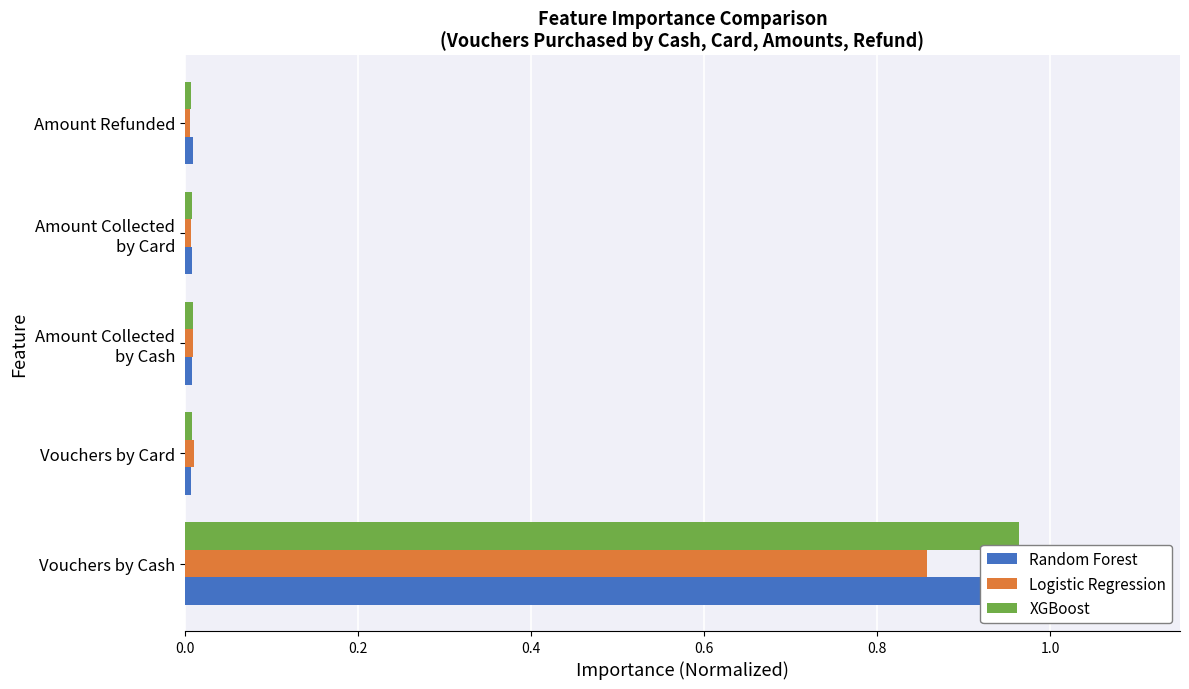

What is the maximum value shown in the chart?

1.0